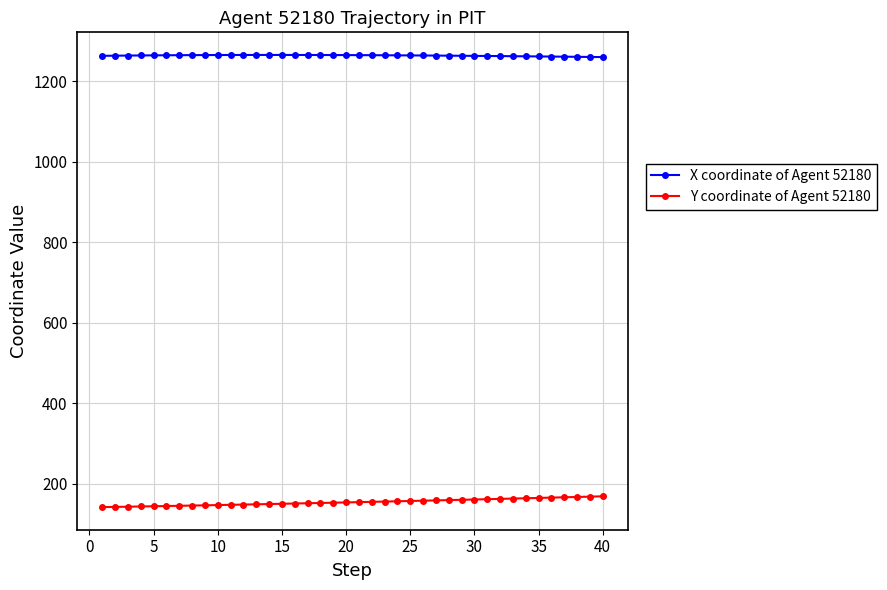

True or false: X coordinate of Agent 52180 has more than 0 interior local peaks.

True